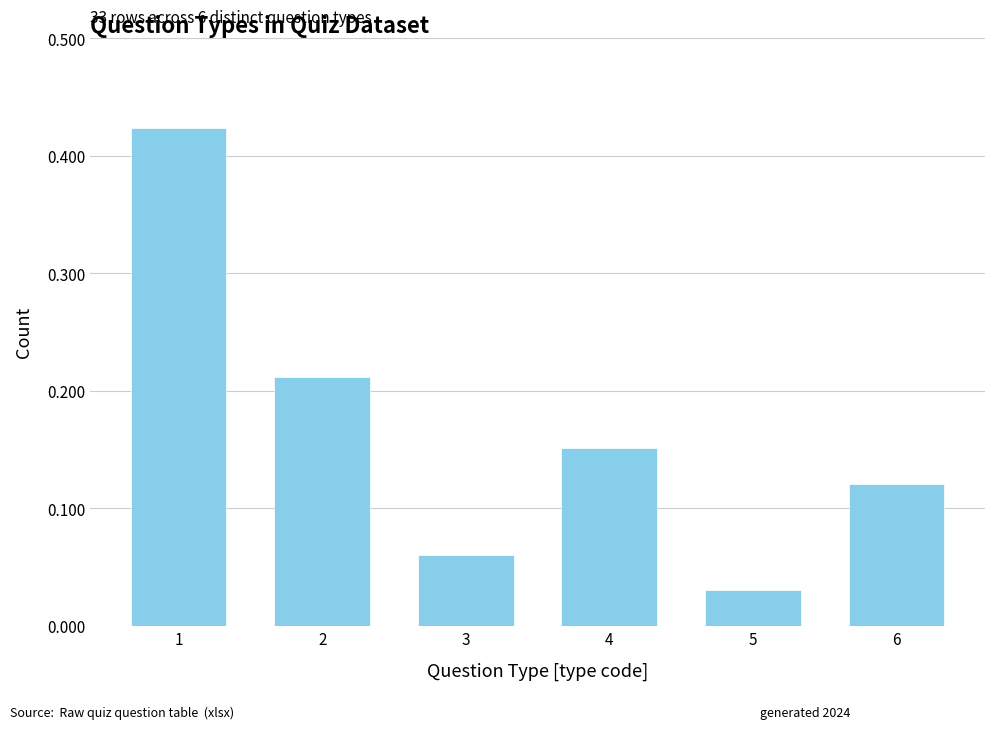

Where is the data nearest to the value 0?

5